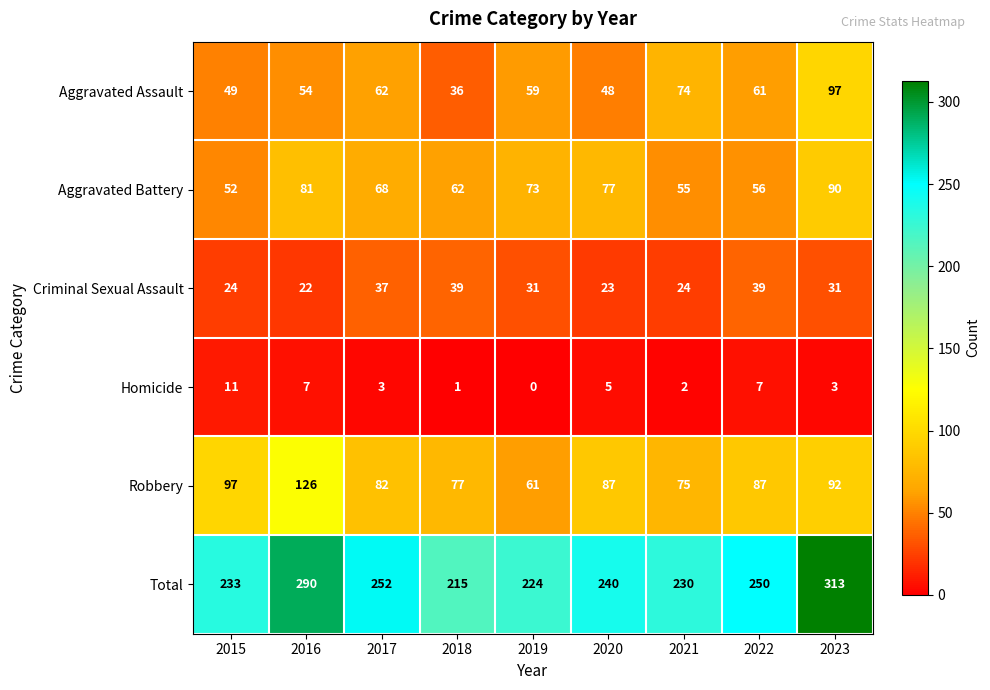

At which category is the sum across all series the highest?

2023